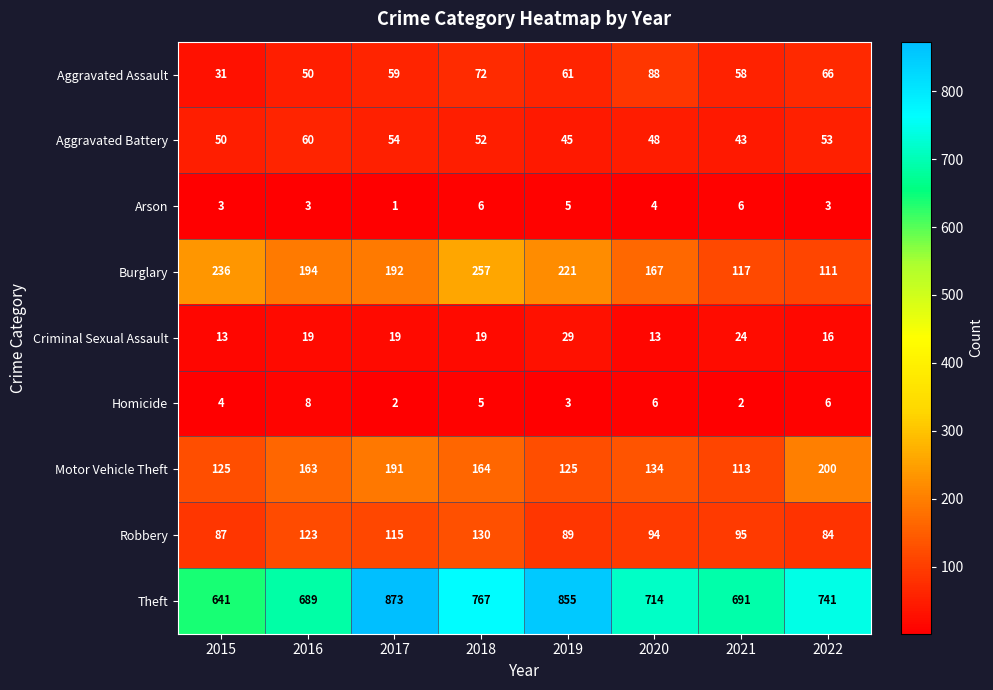

How many data points in Theft are less than 741?

4